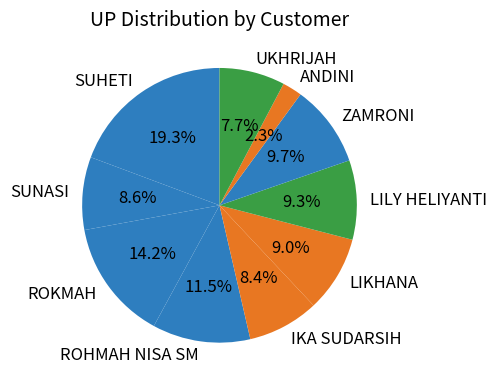

How many segments does this pie chart have?

10